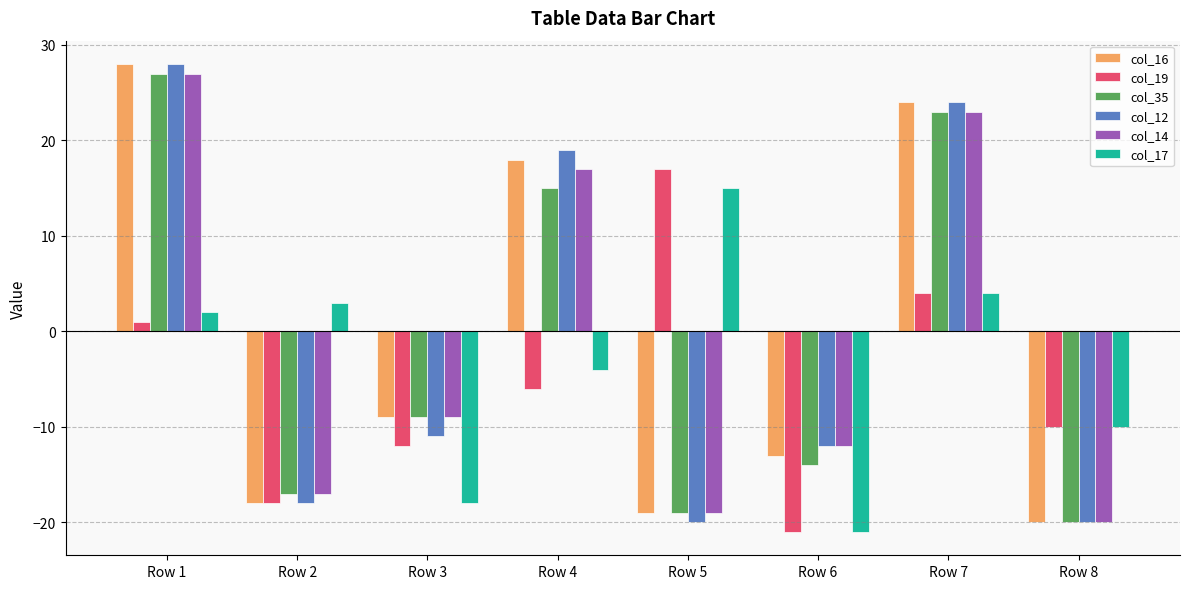

What is the difference between the second highest and second lowest values in the col_35 series?

42